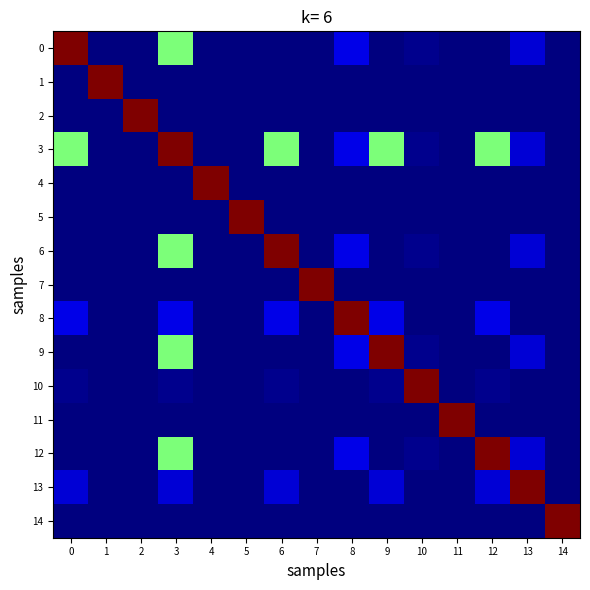

Which series changed the most between 2 and 7?

2